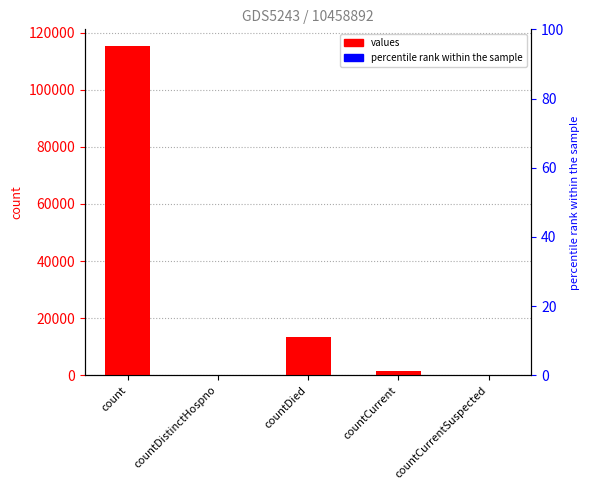

Rank the series by their average value, from lowest to highest.

percentile rank within the sample, values